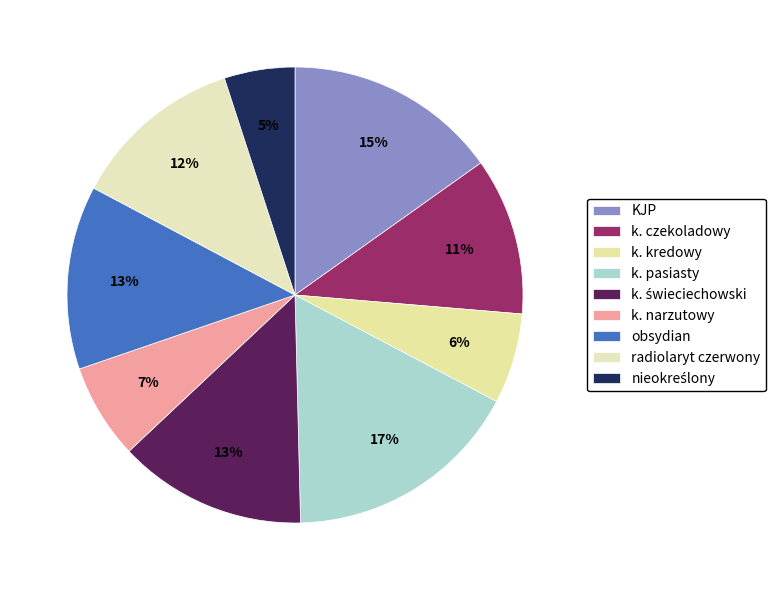

Is there any slice that represents more than half of the pie?

No